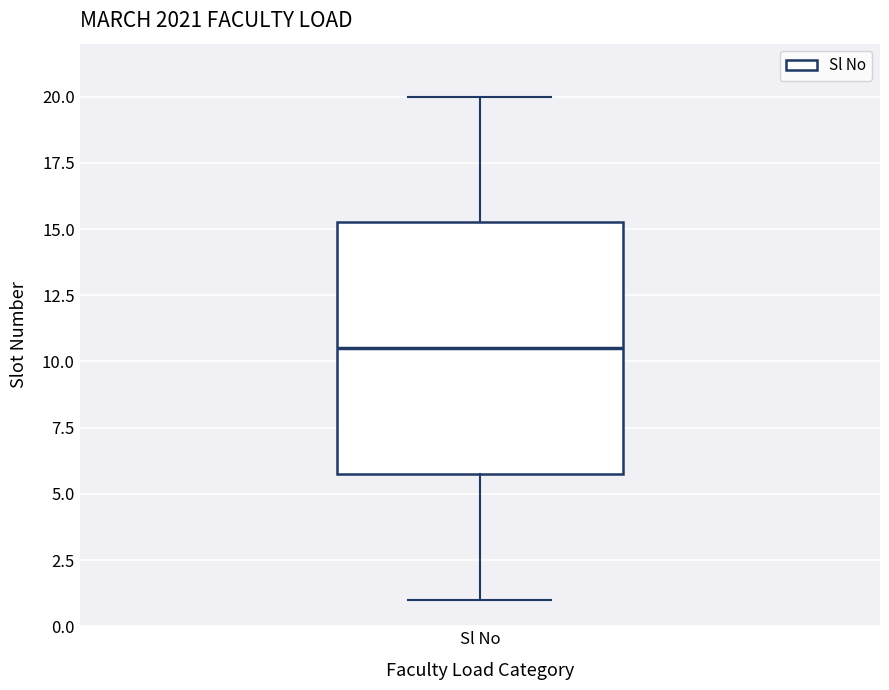

Transcribe this box plot: give where the median line is, the range the box spans, and where the two whiskers end, as read against the y-axis. The values are not printed on the chart, so give them approximately, as read against the axis.

median 10.5, box 6.0 to 15.5, whiskers 1.0 to 20.0